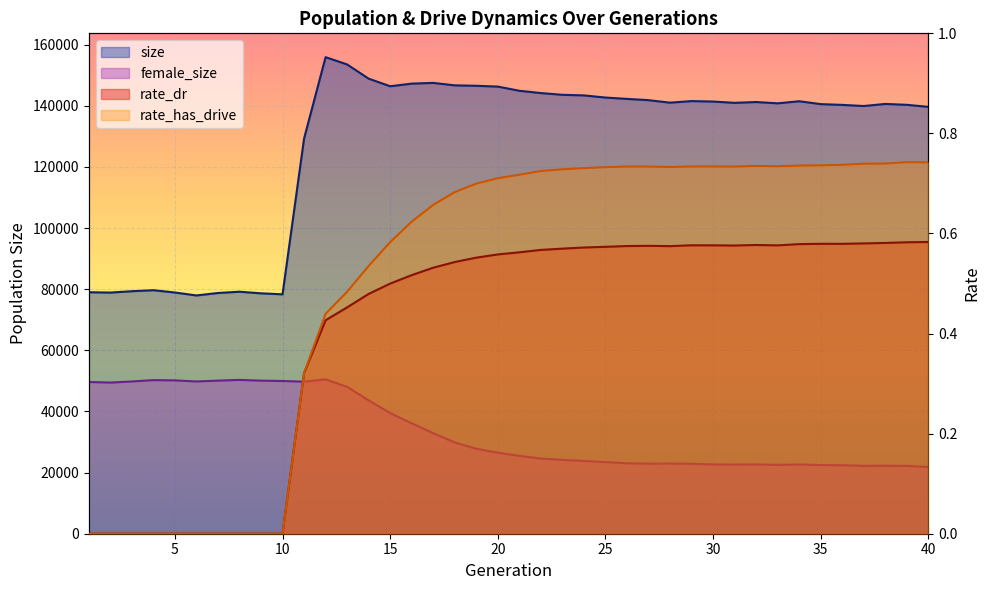

At which category is the sum across all series the highest?

12